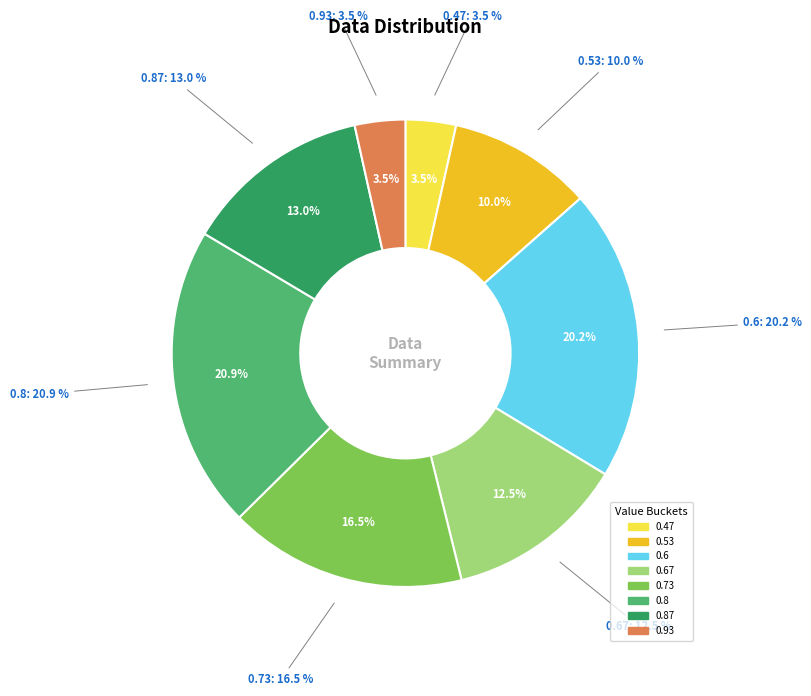

Is there any slice that represents more than half of the pie?

No